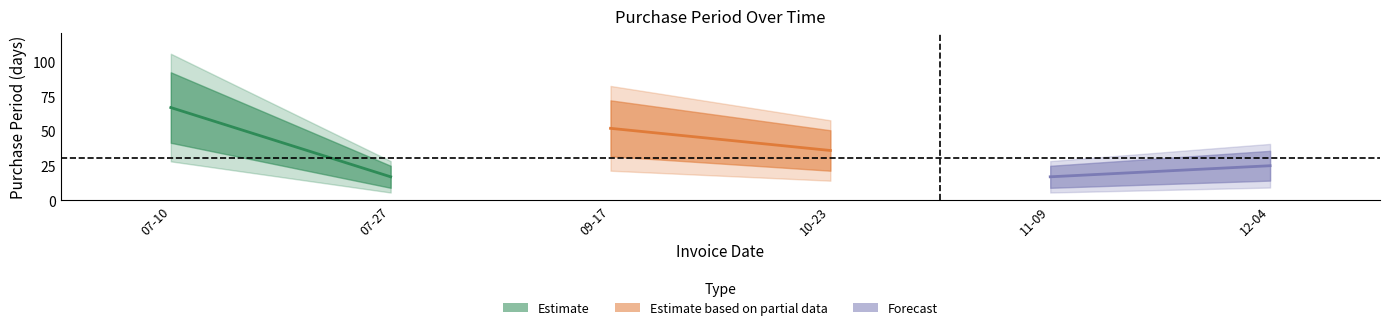

At which label is the value closest to 42?

2015-10-23